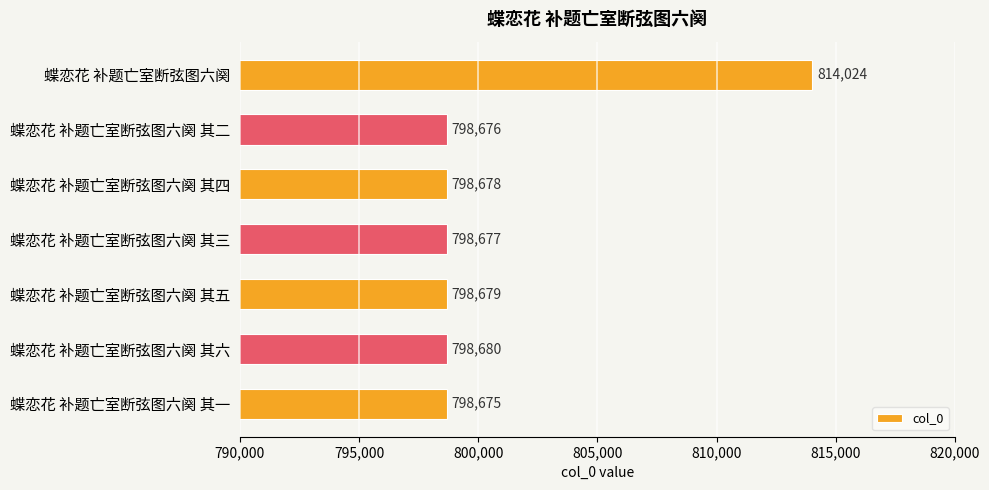

Reading top to bottom, transcribe all the data shown in this chart.

814024	798676	798678	798677	798679	798680	798675